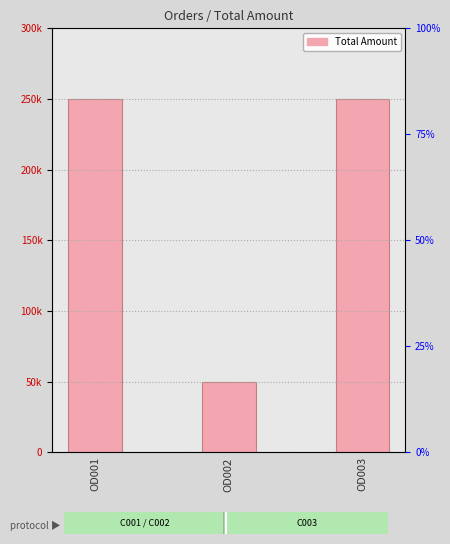

What is the sum of the values at OD003 and OD002?

300000